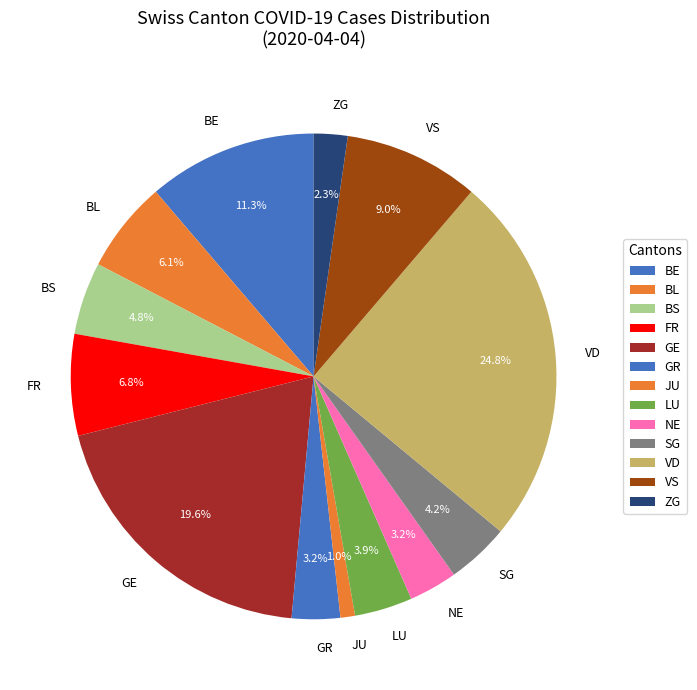

Count the number of slices in the pie.

13